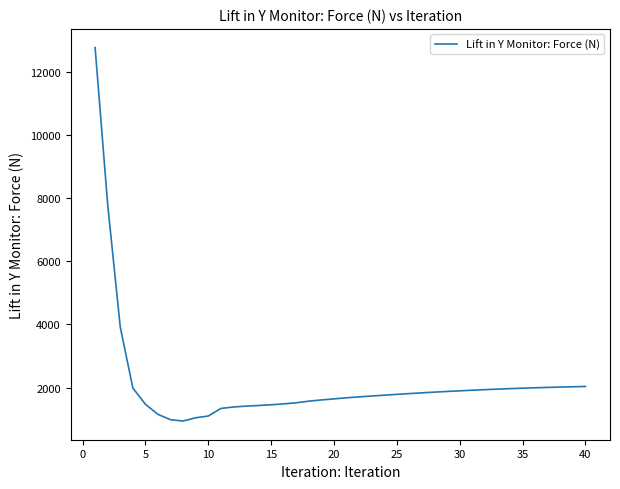

What is the minimum value shown in the chart?

943.5